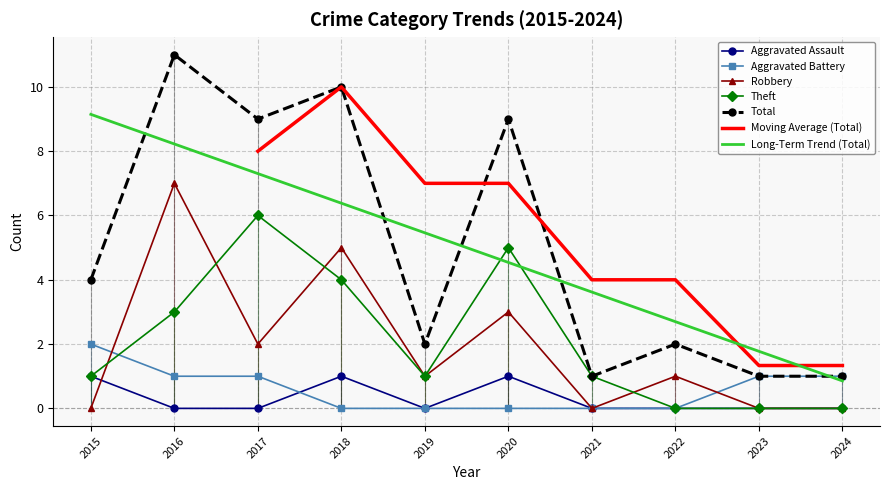

What is the approximate value of Theft at 2020?

5.0